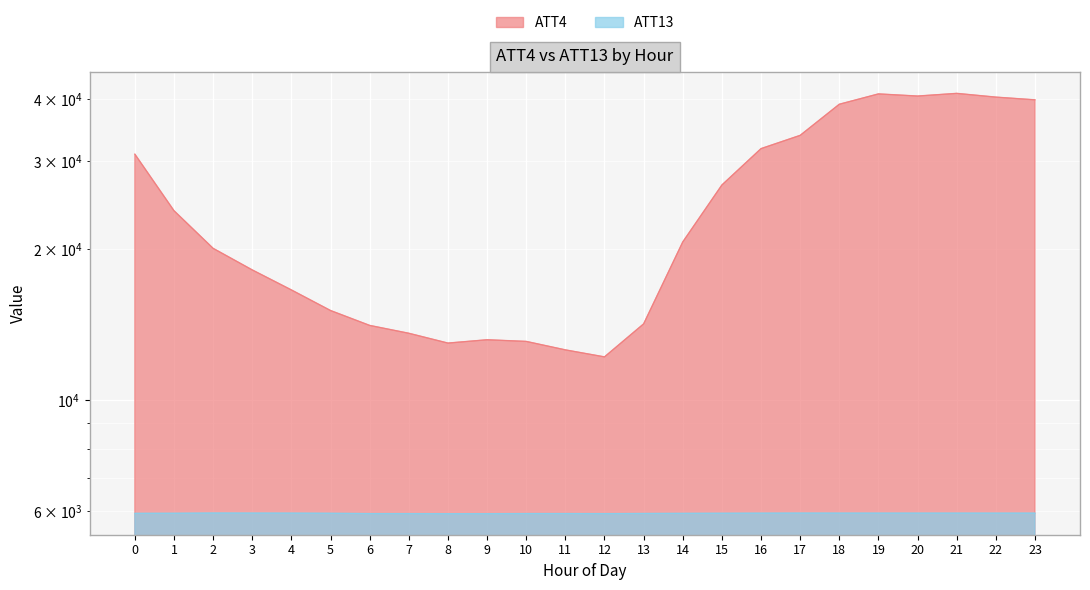

Which series has the largest total across all categories?

ATT4